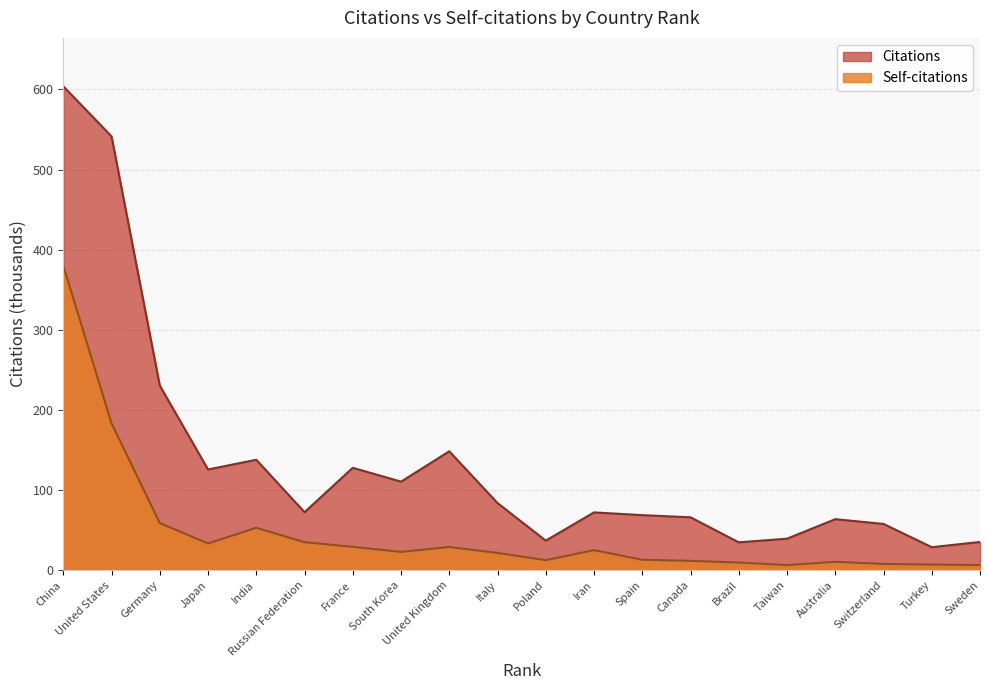

Reading left to right, list all the values displayed in this chart.

Citations: China=603.9	United States=541.4	Germany=230.3	Japan=125.6	India=137.8	Russian Federation=72.3	France=127.7	South Korea=110.4	United Kingdom=148.3	Italy=83.7	Poland=36.8	Iran=72.1	Spain=68.6	Canada=65.9	Brazil=34.7	Taiwan=39.2	Australia=63.6	Switzerland=57.6	Turkey=28.6	Sweden=35.1
Self-citations: China=380.0	United States=183.3	Germany=58.7	Japan=33.3	India=52.8	Russian Federation=34.8	France=29.1	South Korea=22.7	United Kingdom=28.8	Italy=21.5	Poland=12.4	Iran=24.9	Spain=12.9	Canada=11.6	Brazil=9.5	Taiwan=6.3	Australia=10.4	Switzerland=7.7	Turkey=7.0	Sweden=6.3